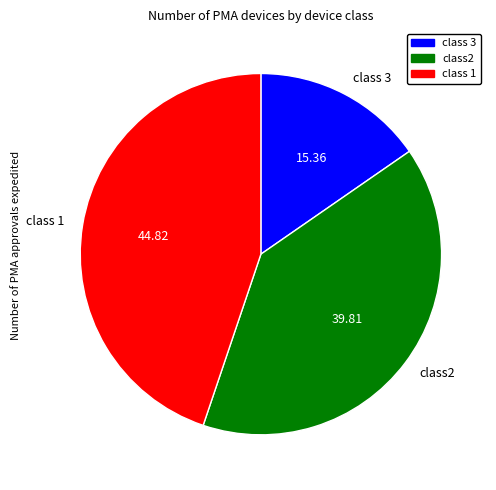

Which has a higher value, class 1 or class2?

class 1